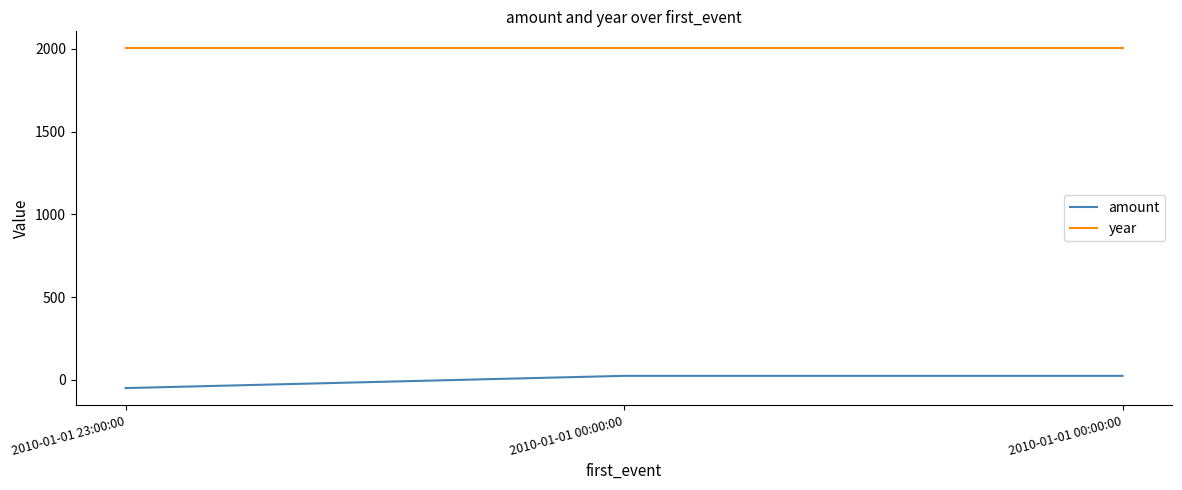

At which category is the sum across all series the highest?

2010-01-01 00:00:00